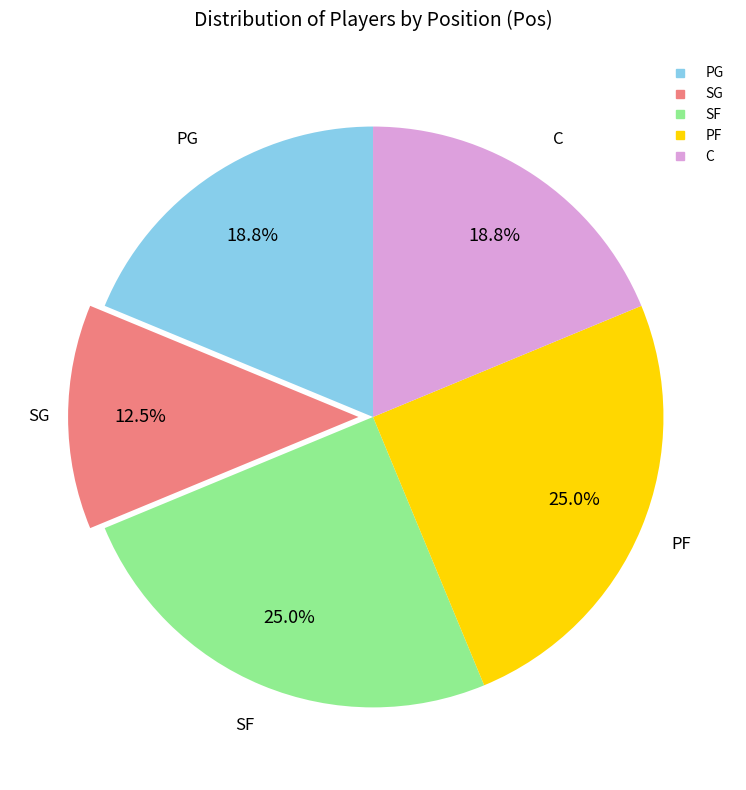

Is the sum of C and SF greater than half?

No